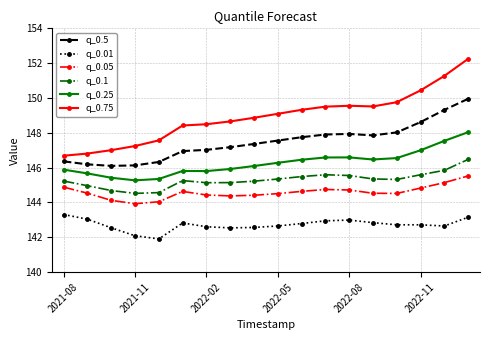

Does the chart have visible grid lines?

Yes